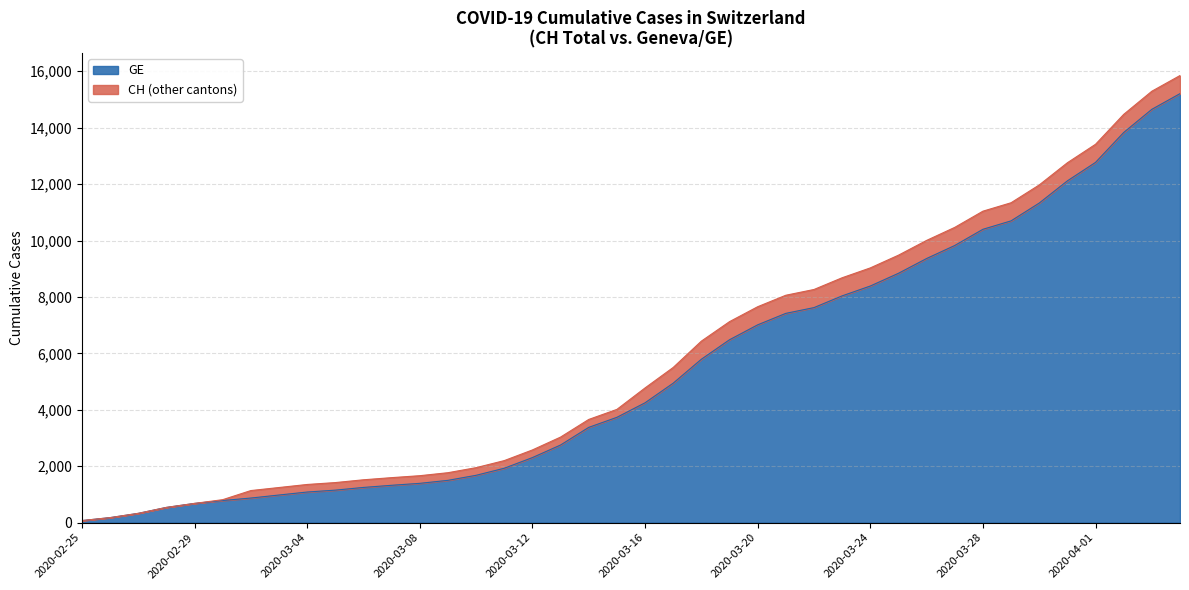

How many values in the GE series are below 4248?

20